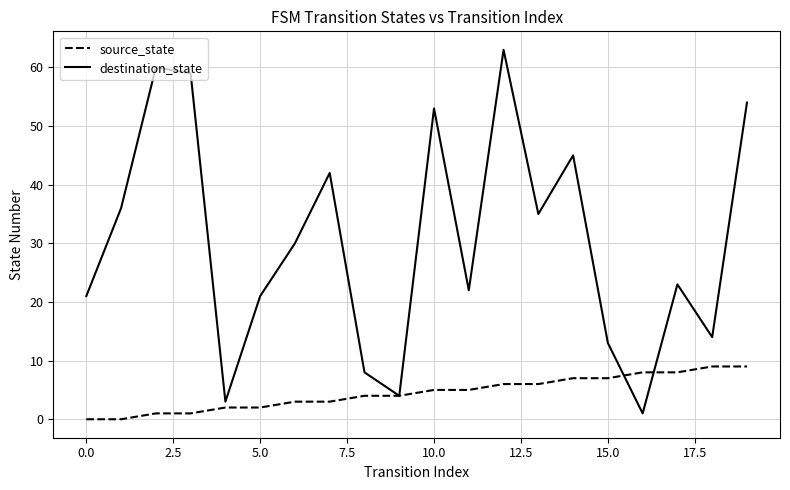

Rank the series by their maximum value, from highest to lowest.

destination_state, source_state